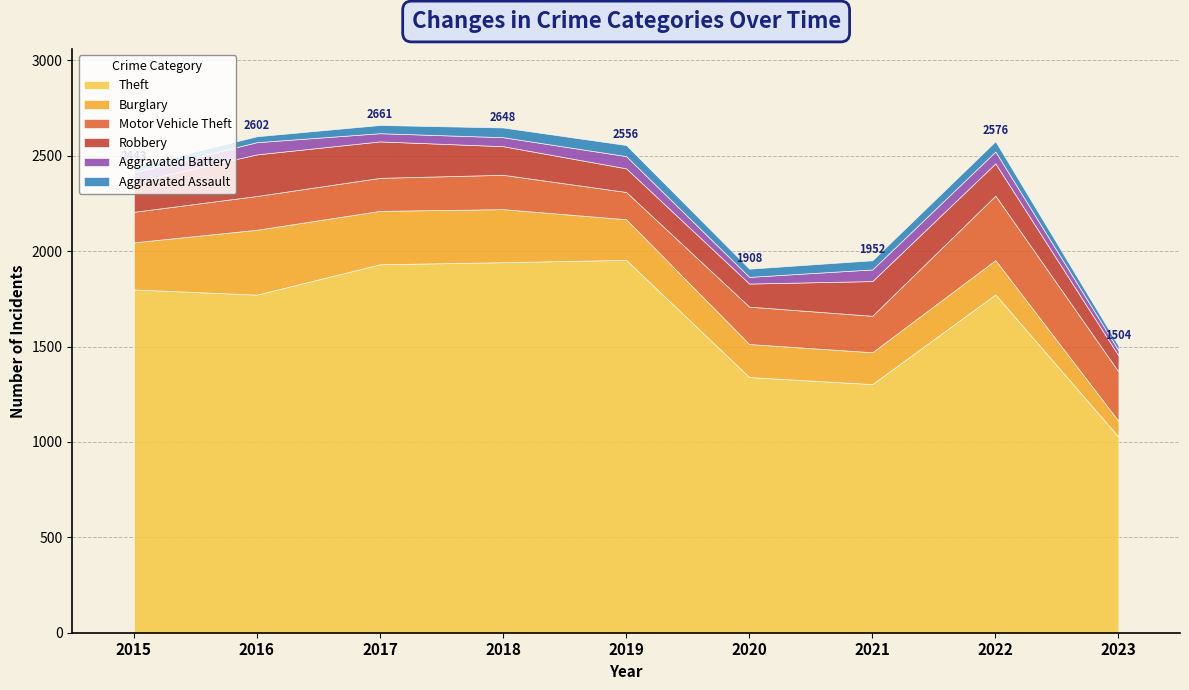

At which category is the sum across all series the highest?

2017